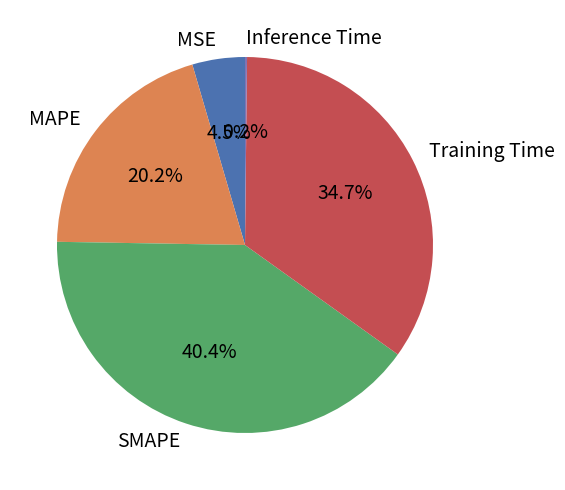

What percentage is NOT represented by MAPE?

79.8%